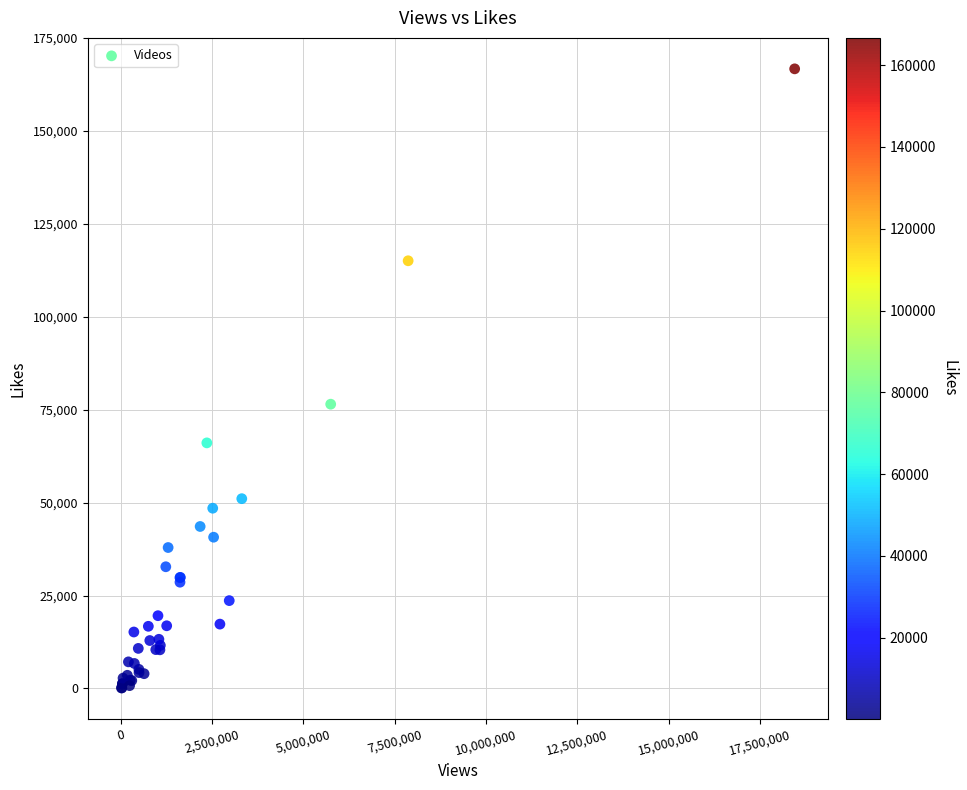

What Y value in the scatter plot is closest to 83410?

76467